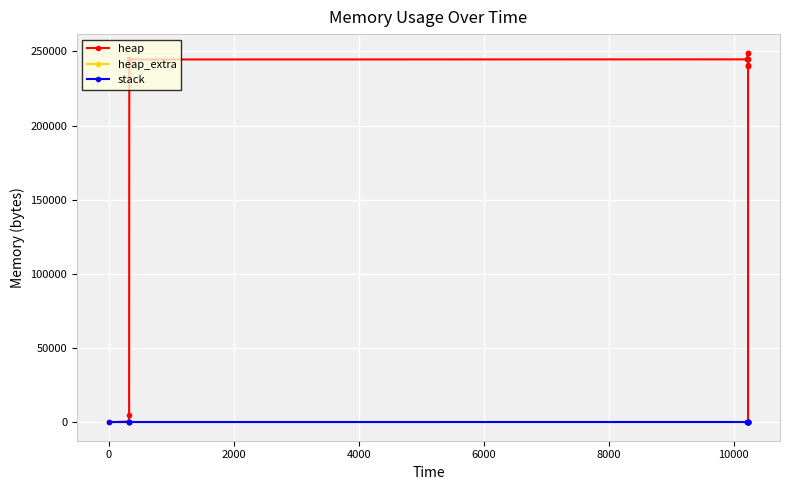

How many categories are shown in the chart?

14